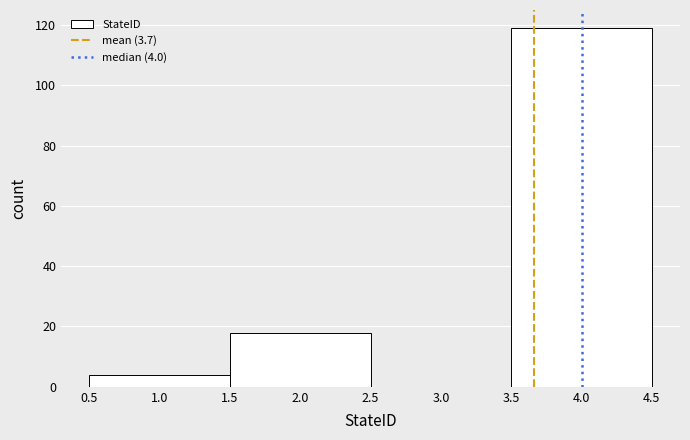

Which range on the x-axis has the tallest bar?

3.5 to 4.5